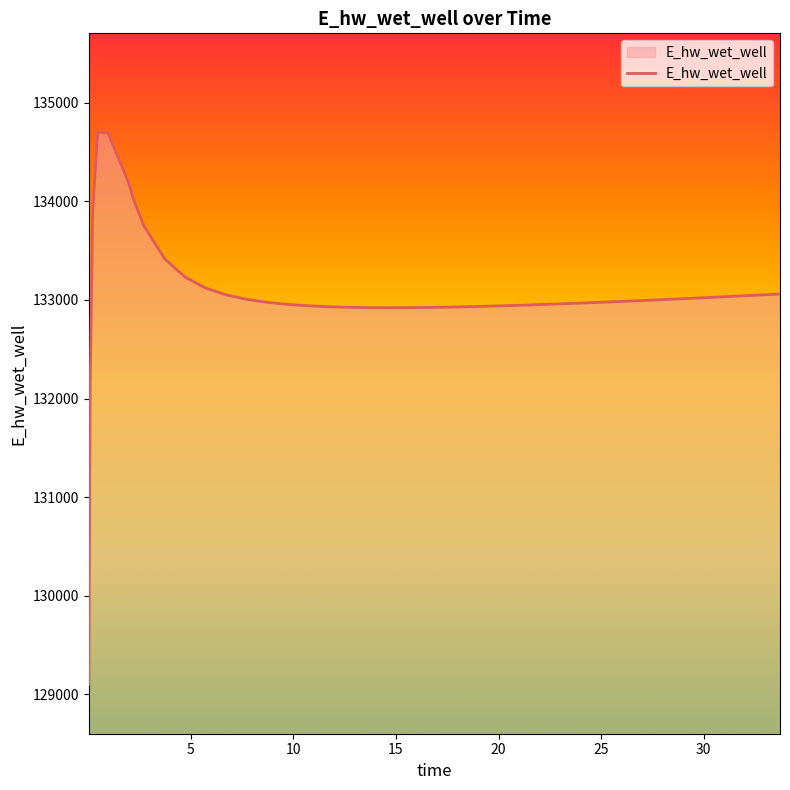

What is the maximum value shown in the chart?

134705.7